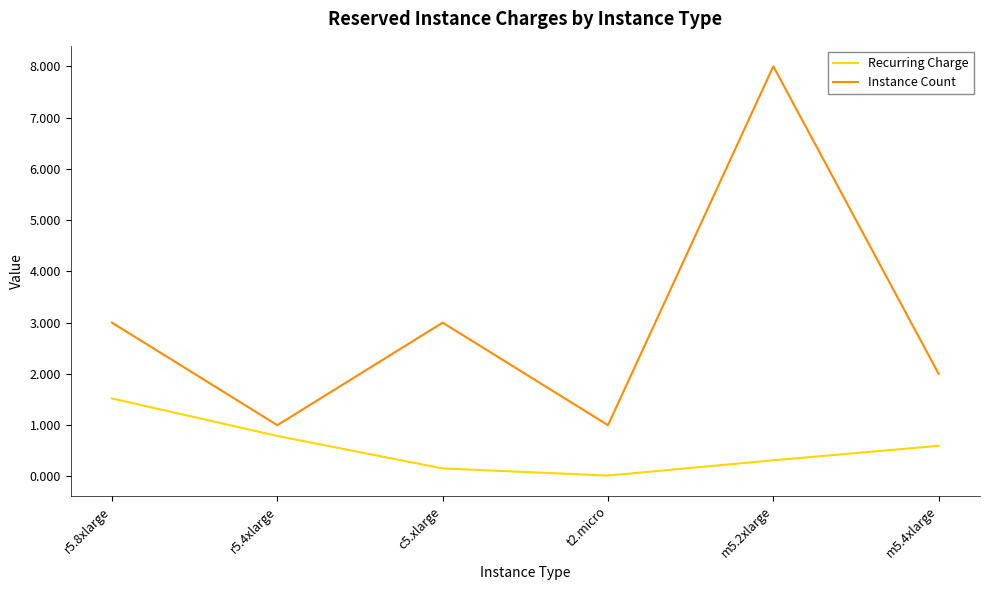

True or false: Recurring Charge and Instance Count cross at least once.

False